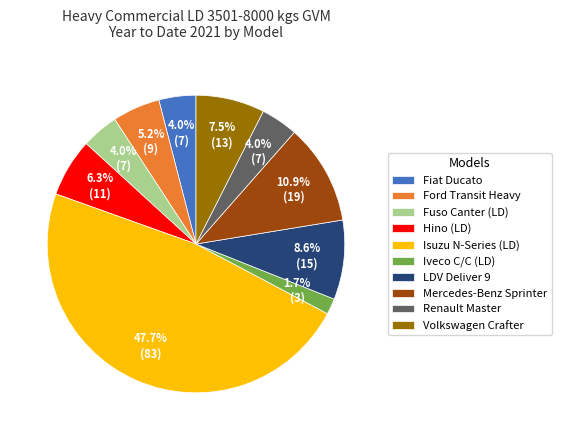

What is the largest slice in the pie chart?

Isuzu N-Series (LD)